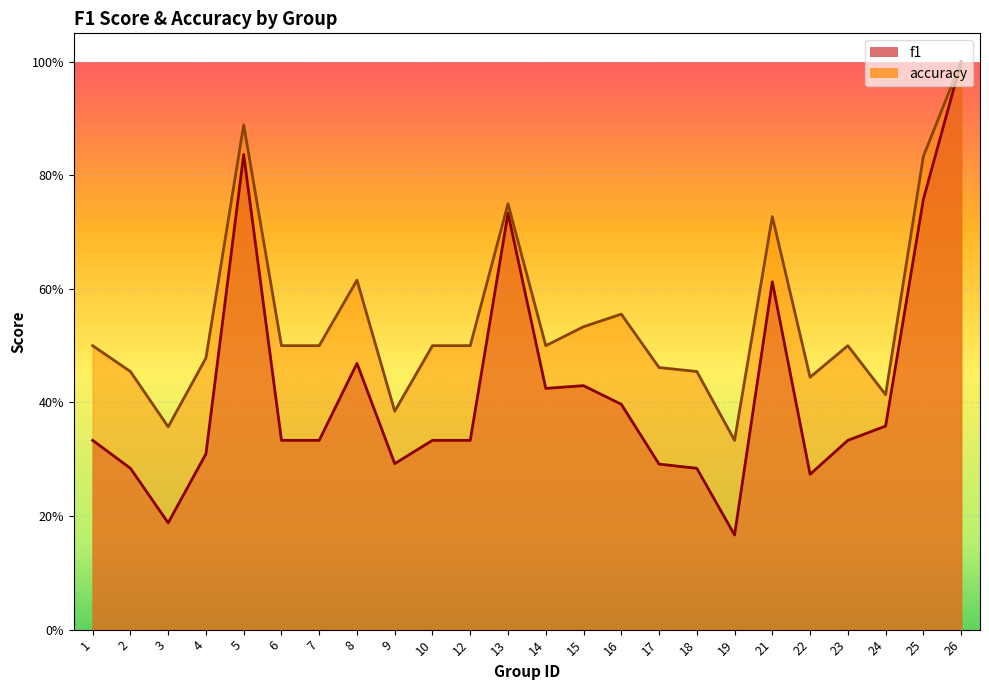

Reading left to right, what are all the values shown in this chart?

f1: 1=0.3	2=0.3	3=0.2	4=0.3	5=0.8	6=0.3	7=0.3	8=0.5	9=0.3	10=0.3	12=0.3	13=0.7	14=0.4	15=0.4	16=0.4	17=0.3	18=0.3	19=0.2	21=0.6	22=0.3	23=0.3	24=0.4	25=0.8	26=1.0
accuracy: 1=0.5	2=0.5	3=0.4	4=0.5	5=0.9	6=0.5	7=0.5	8=0.6	9=0.4	10=0.5	12=0.5	13=0.8	14=0.5	15=0.5	16=0.6	17=0.5	18=0.5	19=0.3	21=0.7	22=0.4	23=0.5	24=0.4	25=0.8	26=1.0